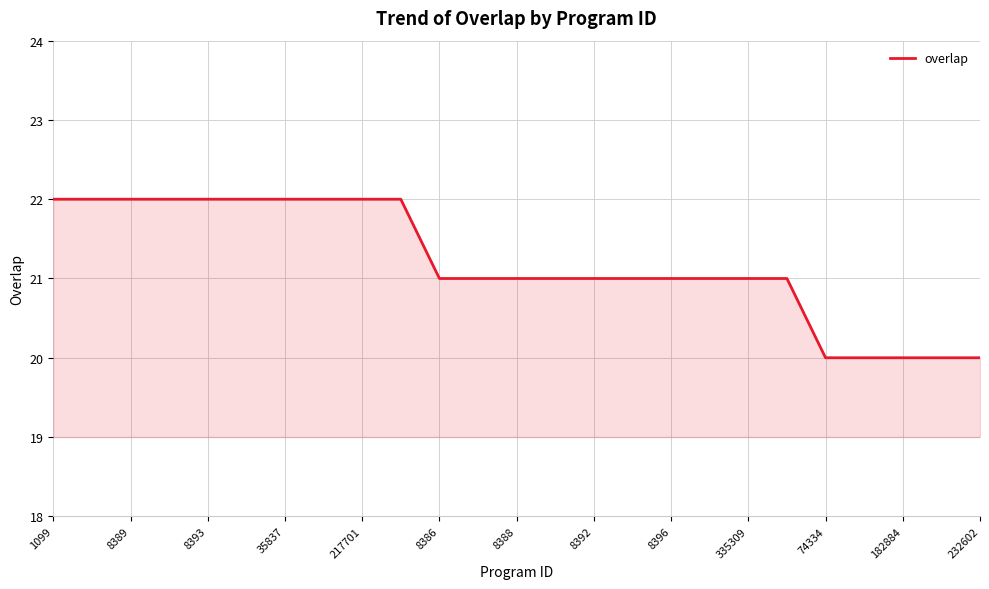

What is the minimum value shown in the chart?

20